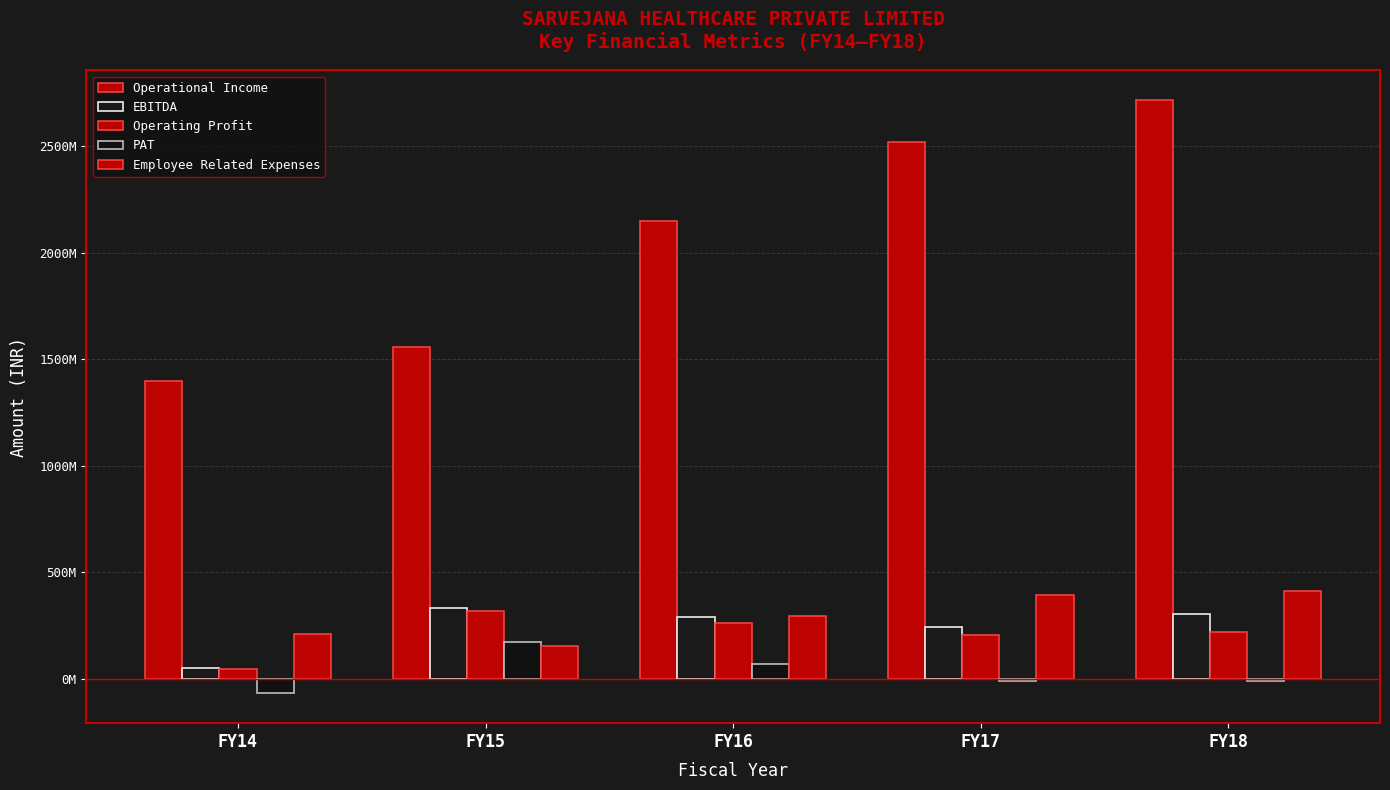

Does the chart contain stacked bars?

No